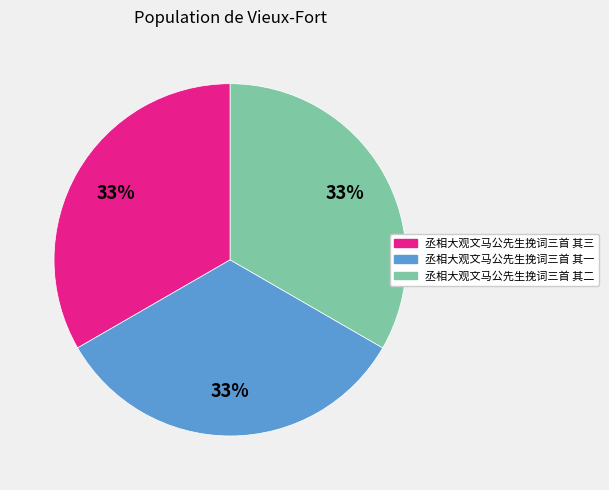

Does any single category account for the majority?

No